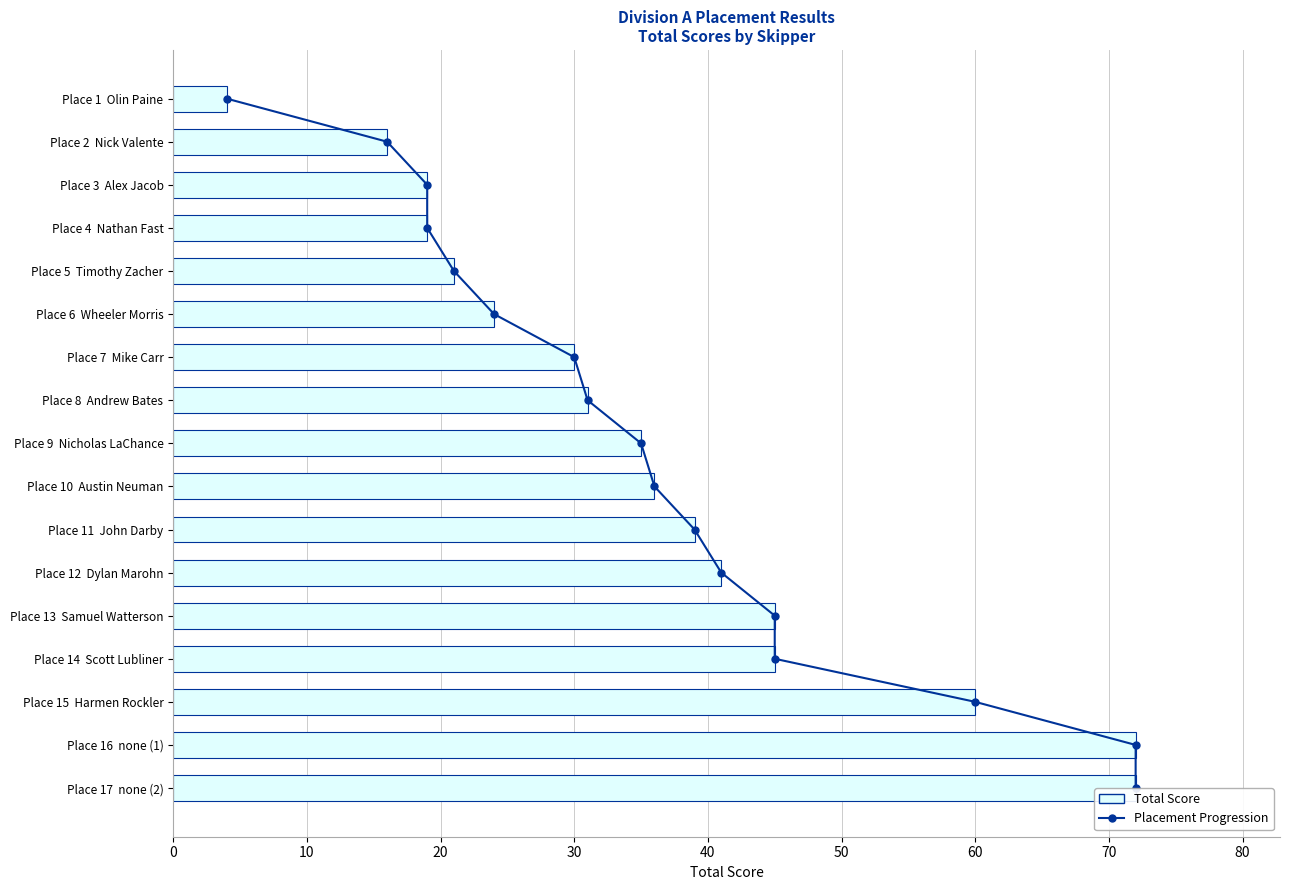

Is the value of Total Score (2024 Race) at 30 greater than the value of Placement Progression at 70?

Yes